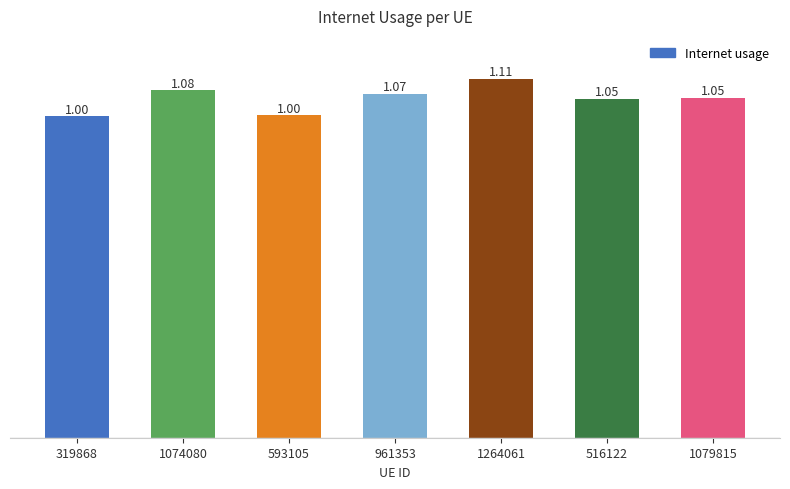

What is the change in value from 593105 to 516122?

+0.1